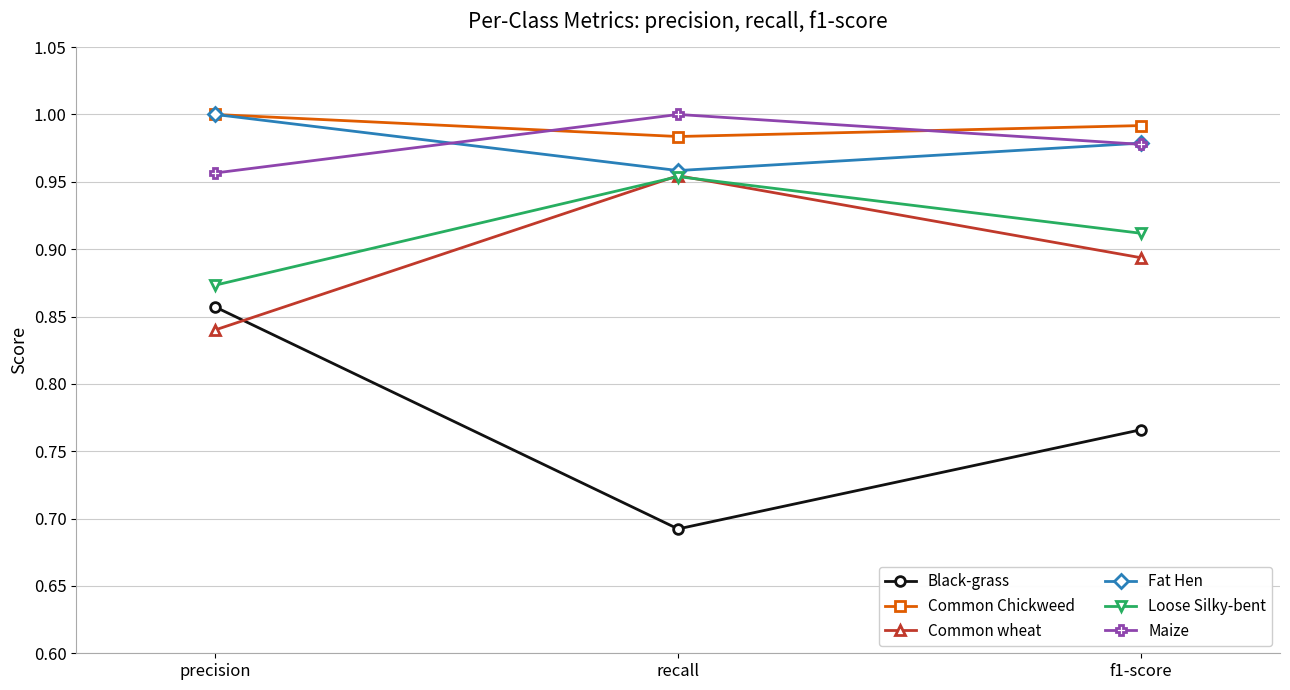

Where is Fat Hen nearest to the value 0?

recall